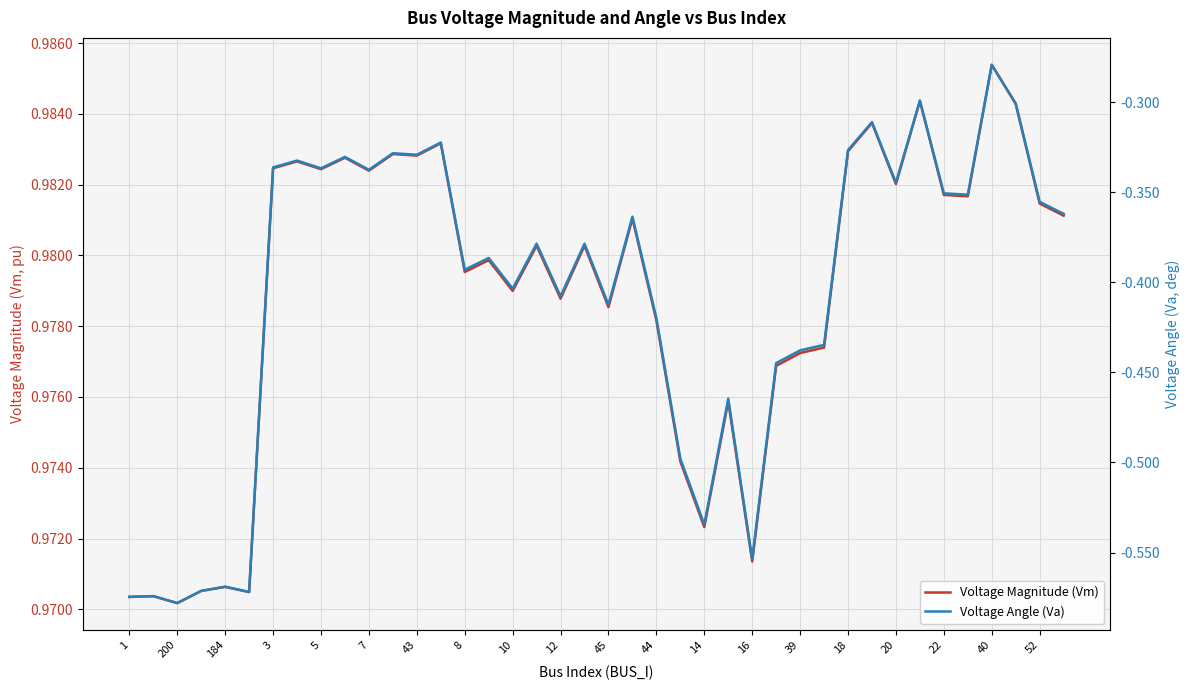

How many lines are shown in the chart?

2